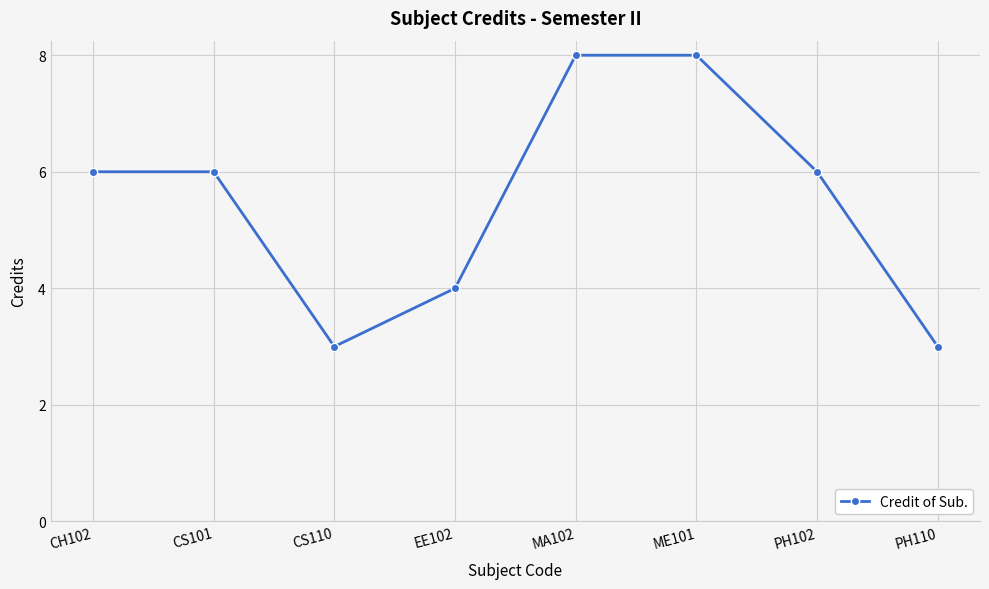

What is the greatest value displayed?

8